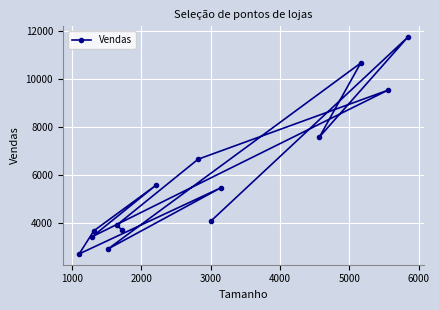

How many points are lower than both their immediate neighbors (excluding endpoints)?

4